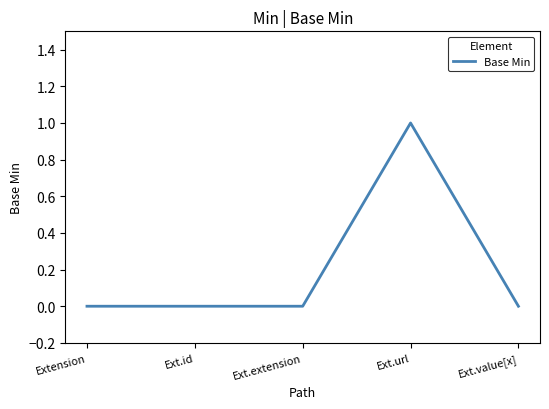

Which category has the highest value across all series?

Ext.url